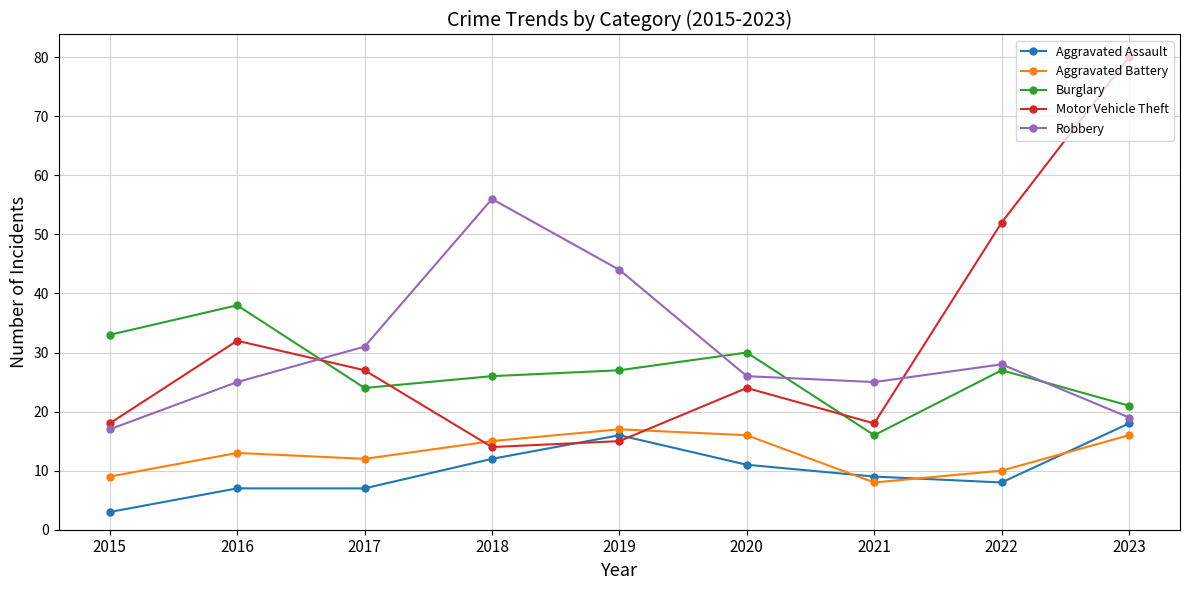

What are all the series names shown in the legend?

Aggravated Assault, Aggravated Battery, Burglary, Motor Vehicle Theft, Robbery